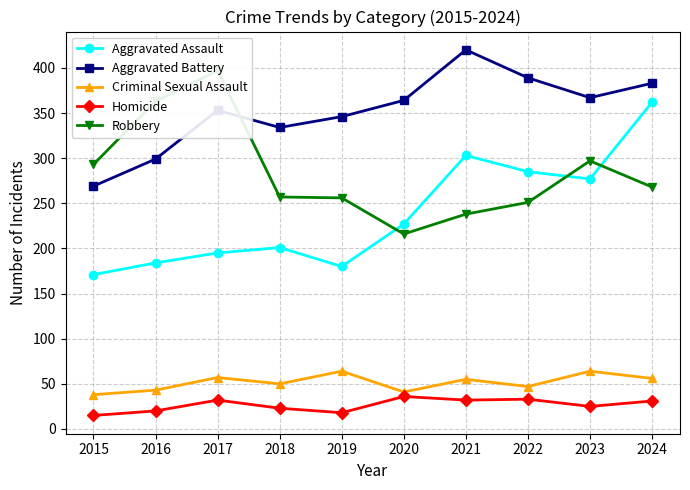

True or false: Robbery and Aggravated Battery intersect in this chart.

True